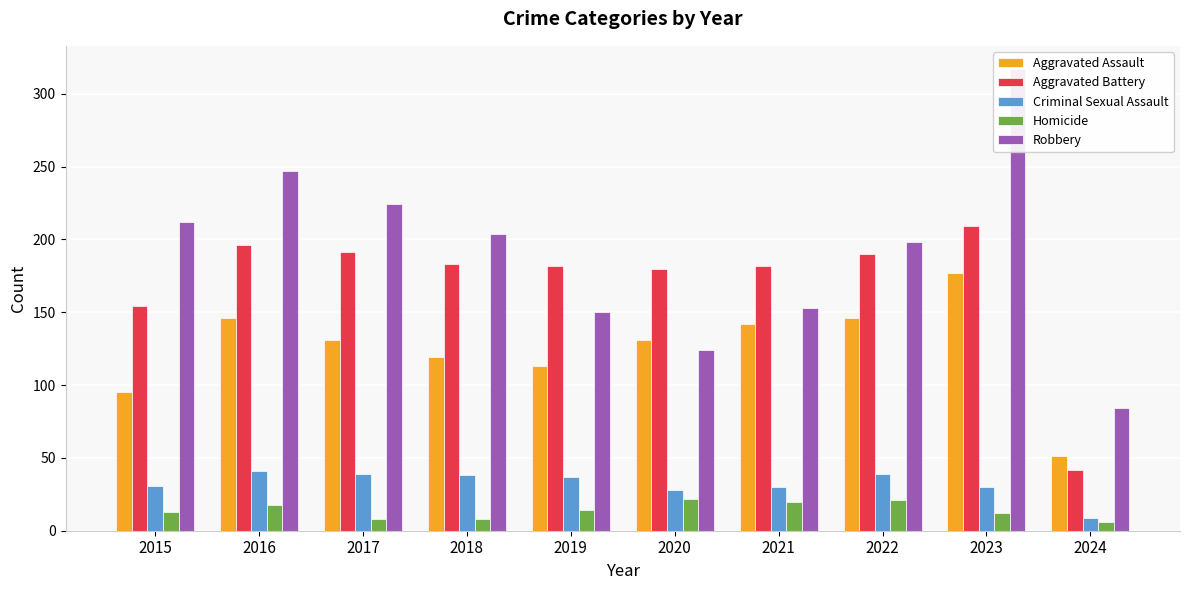

What are all the series names shown in the legend?

Aggravated Assault, Aggravated Battery, Criminal Sexual Assault, Homicide, Robbery